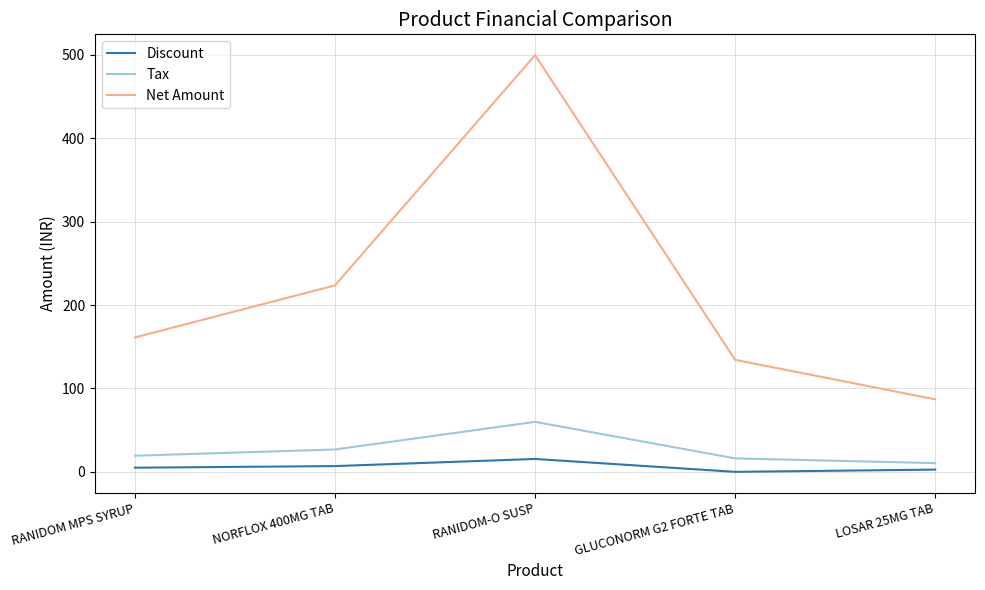

At which label is Tax closest to 35?

NORFLOX 400MG TAB